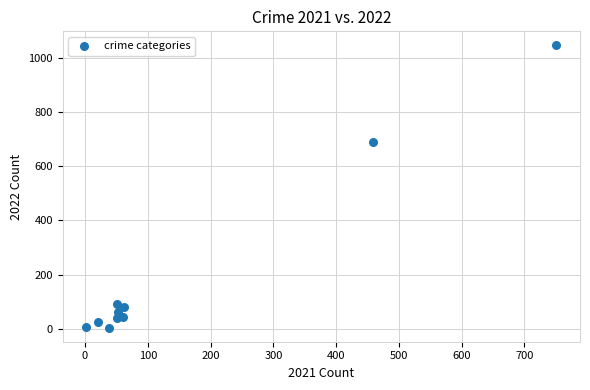

What Y value in the scatter plot is closest to 525?

690